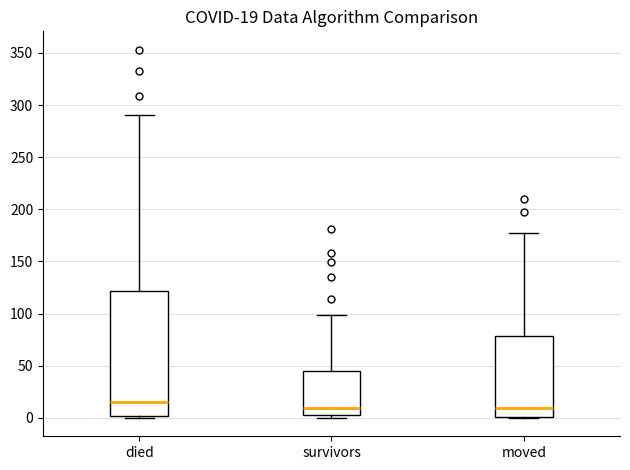

Comparing the boxes themselves (not the whiskers), which one is the tallest?

died